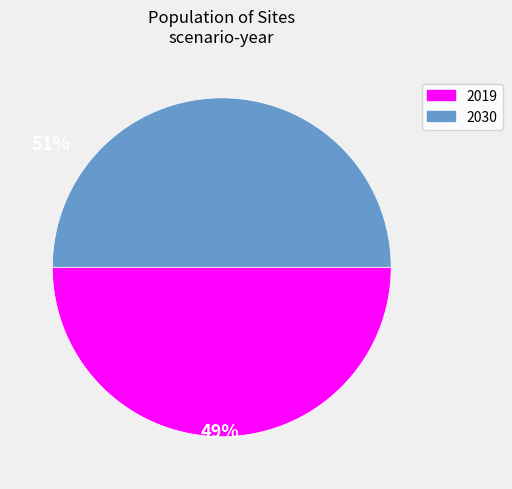

Count the number of slices in the pie.

2